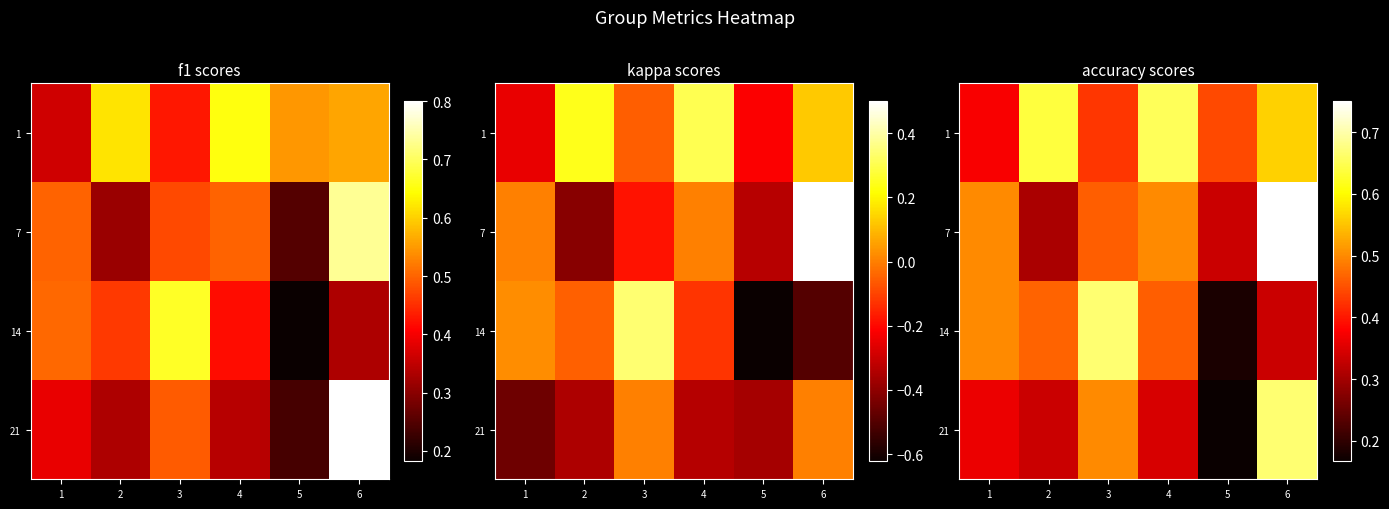

How many 7 values are between 0 and 1?

6